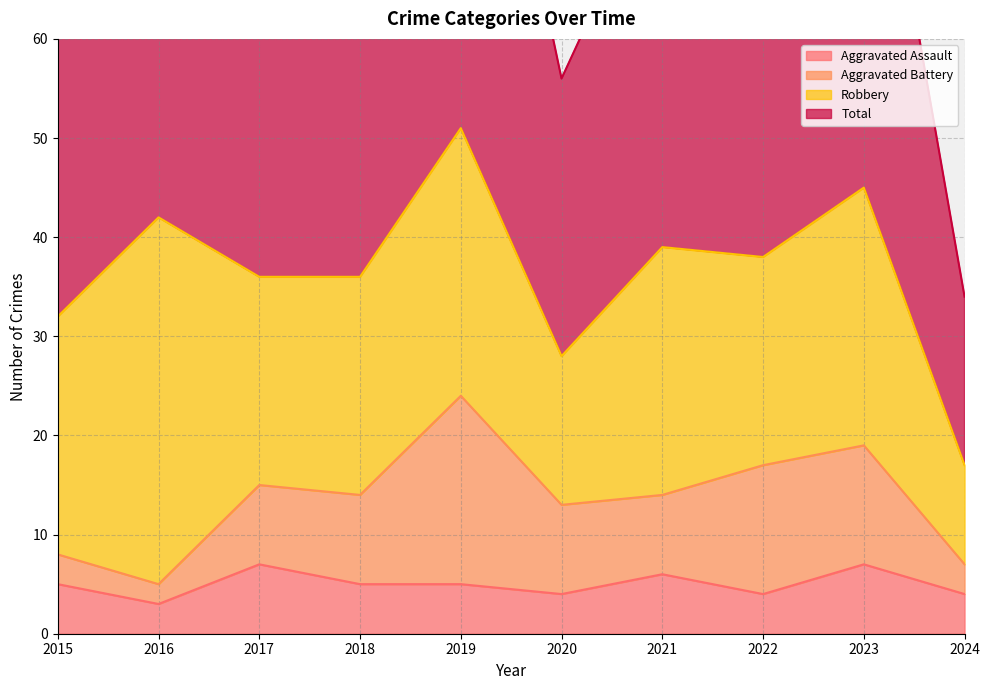

True or false: Aggravated Assault has more than 0 points higher than both neighbors.

True